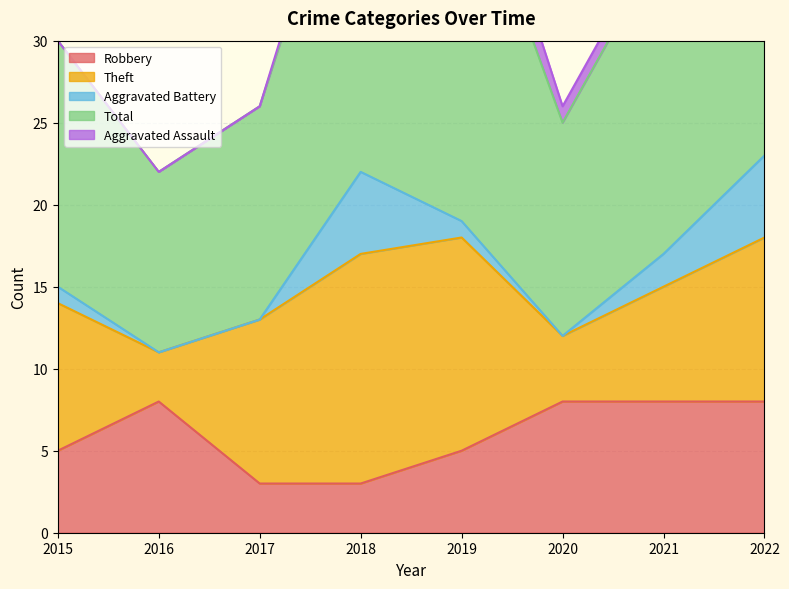

At which label is Total closest to 17?

2015